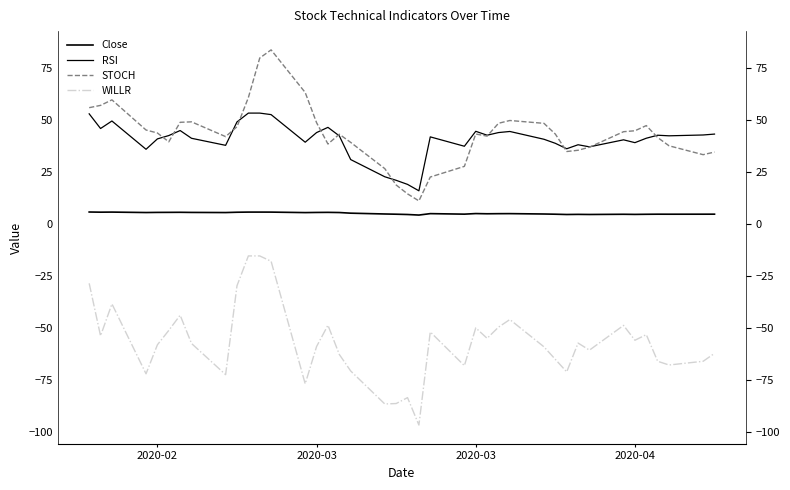

How many lines are shown in the chart?

4